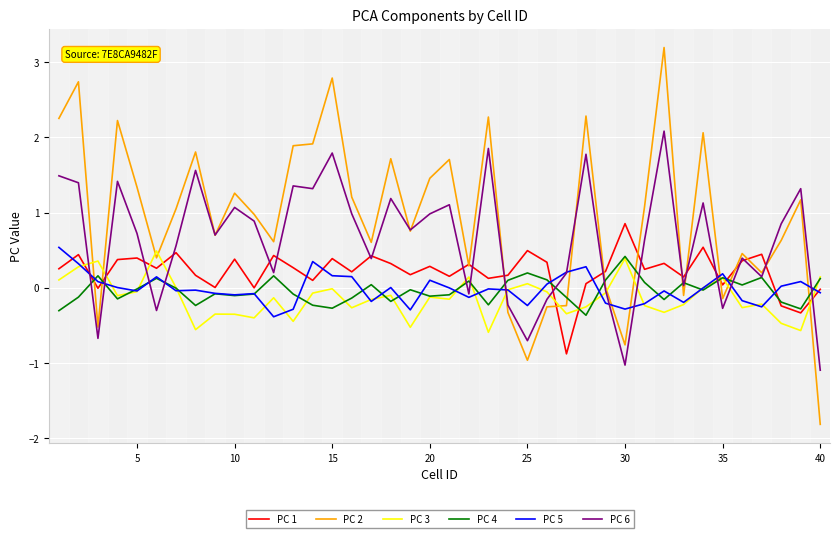

What is the highest value of the PC 5 series?

0.5